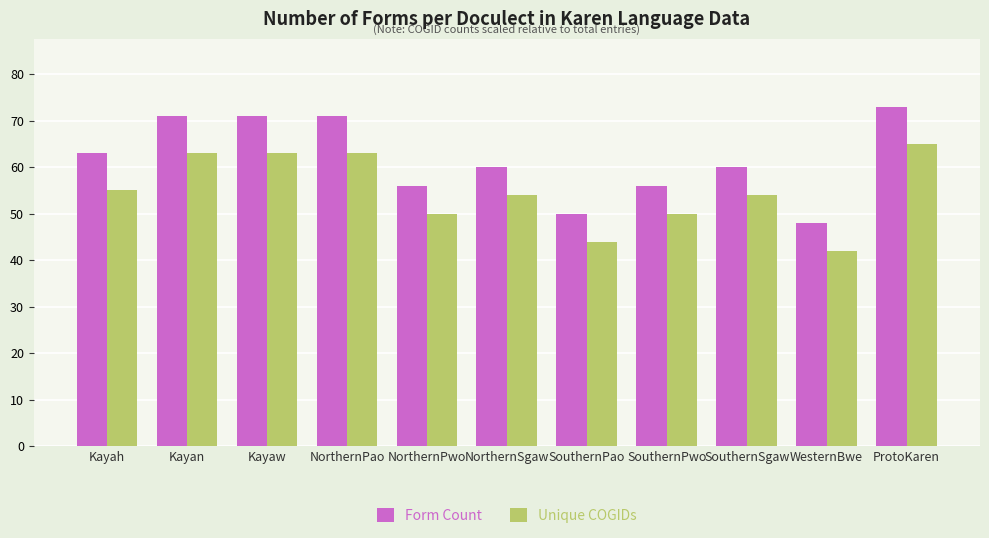

What is the value of the Unique COGIDs bar at the 7th from the left?

44